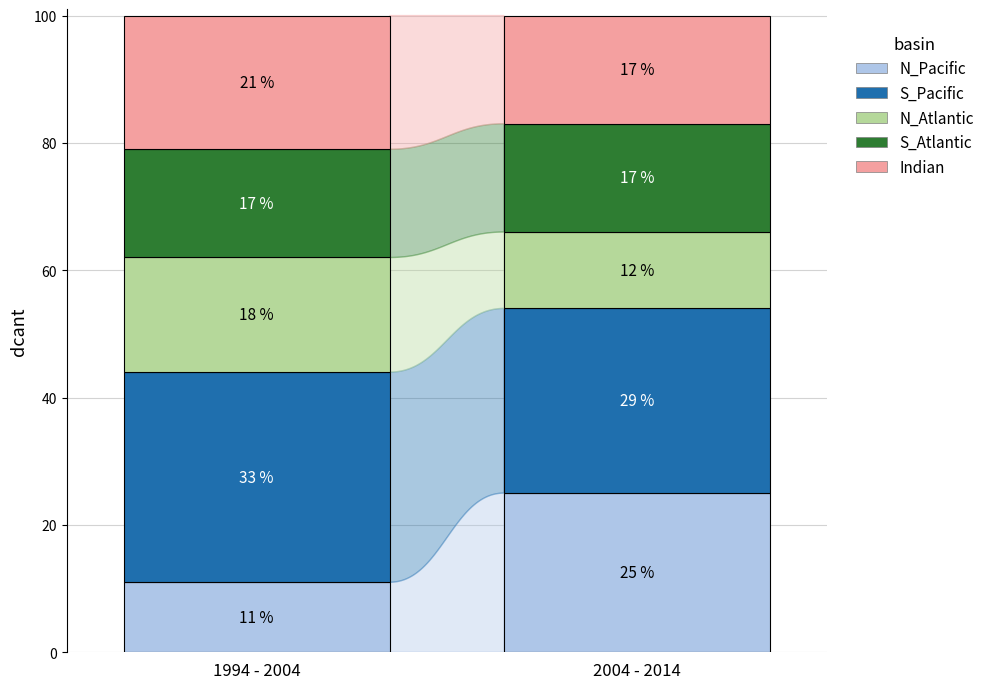

Which series changed the most between 0 and 1?

N_Pacific